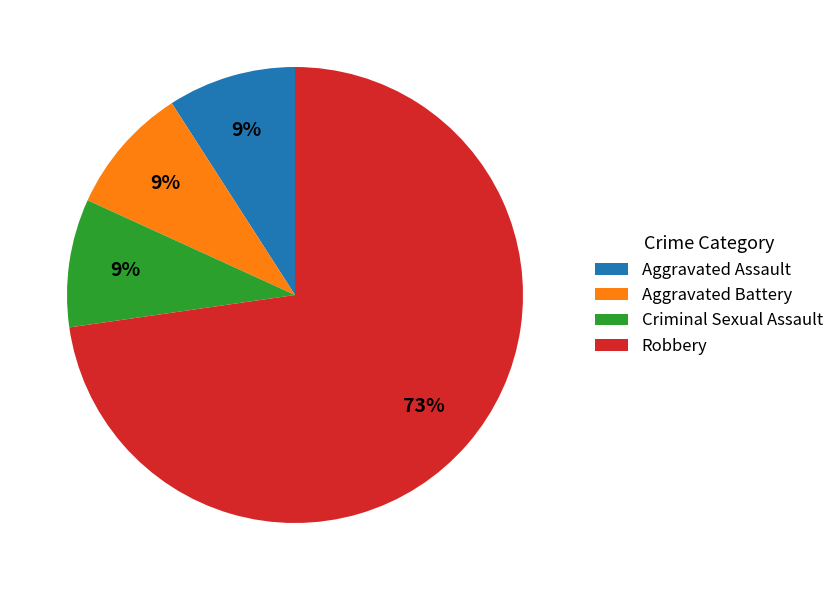

What is the ratio of the value at Criminal Sexual Assault to the value at Aggravated Battery?

1.0